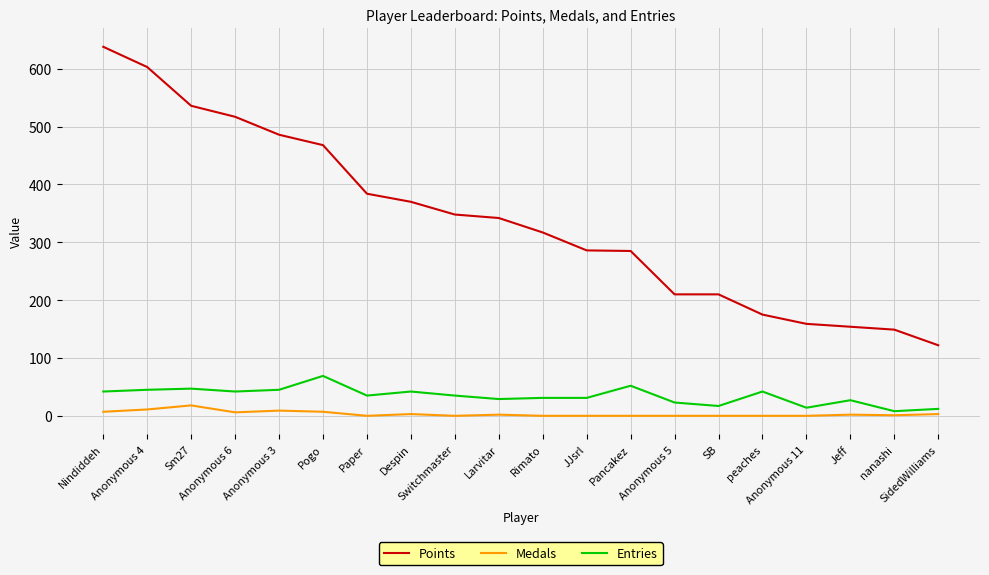

Is the value of Points at Pancakez greater than the value of Entries at Jeff?

Yes